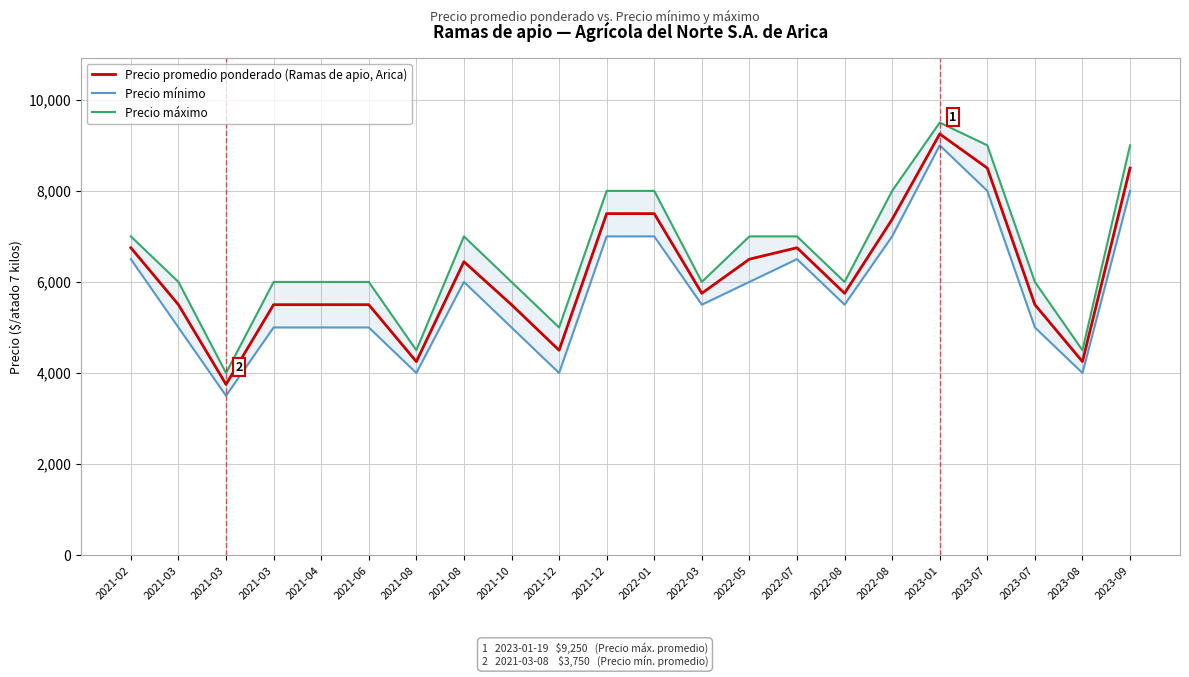

Count the number of categories in the chart.

22